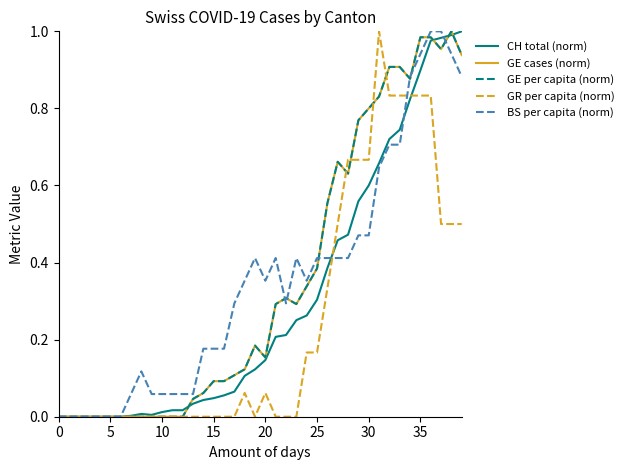

Between which two adjacent categories do GE cases (norm) and GR per capita (norm) first intersect?

27 and 28